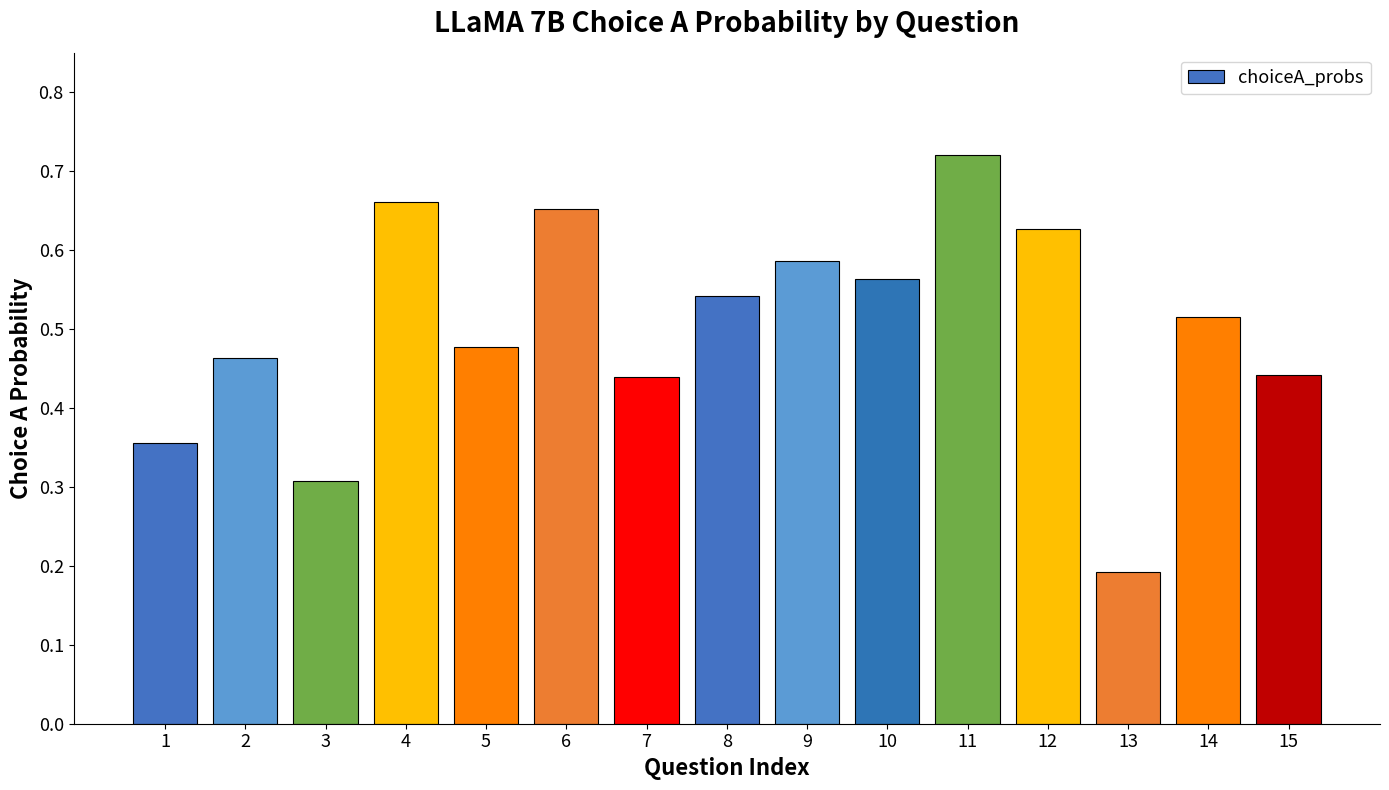

Between 11 and 10, which is larger?

11